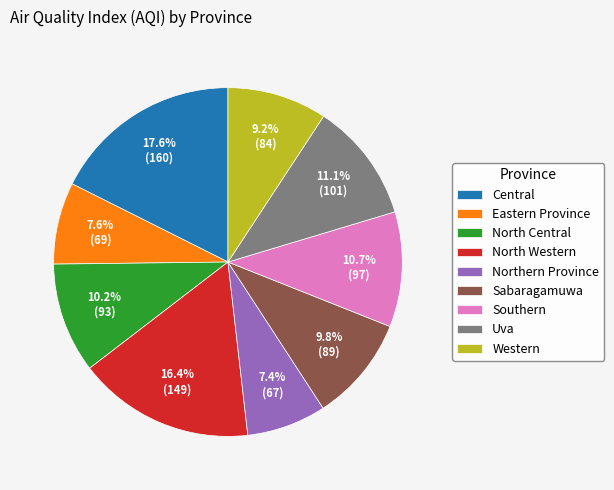

To the nearest percent, what is the average slice percentage?

11%